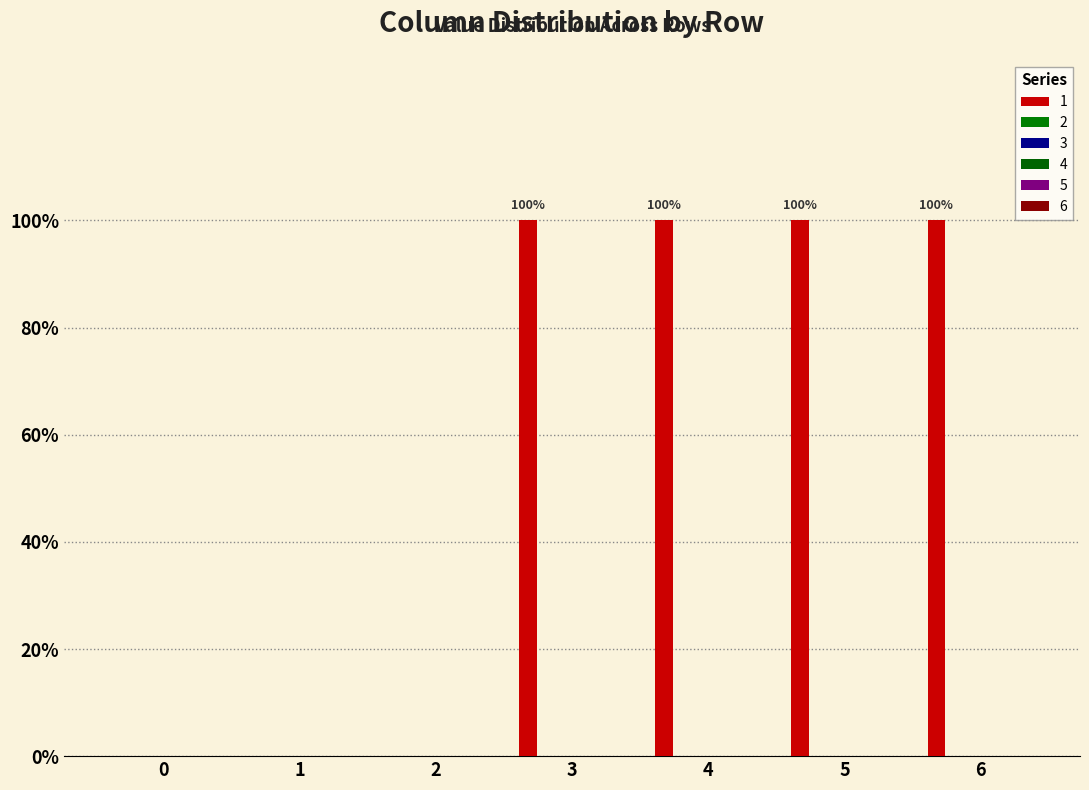

How many series are shown in this chart?

1